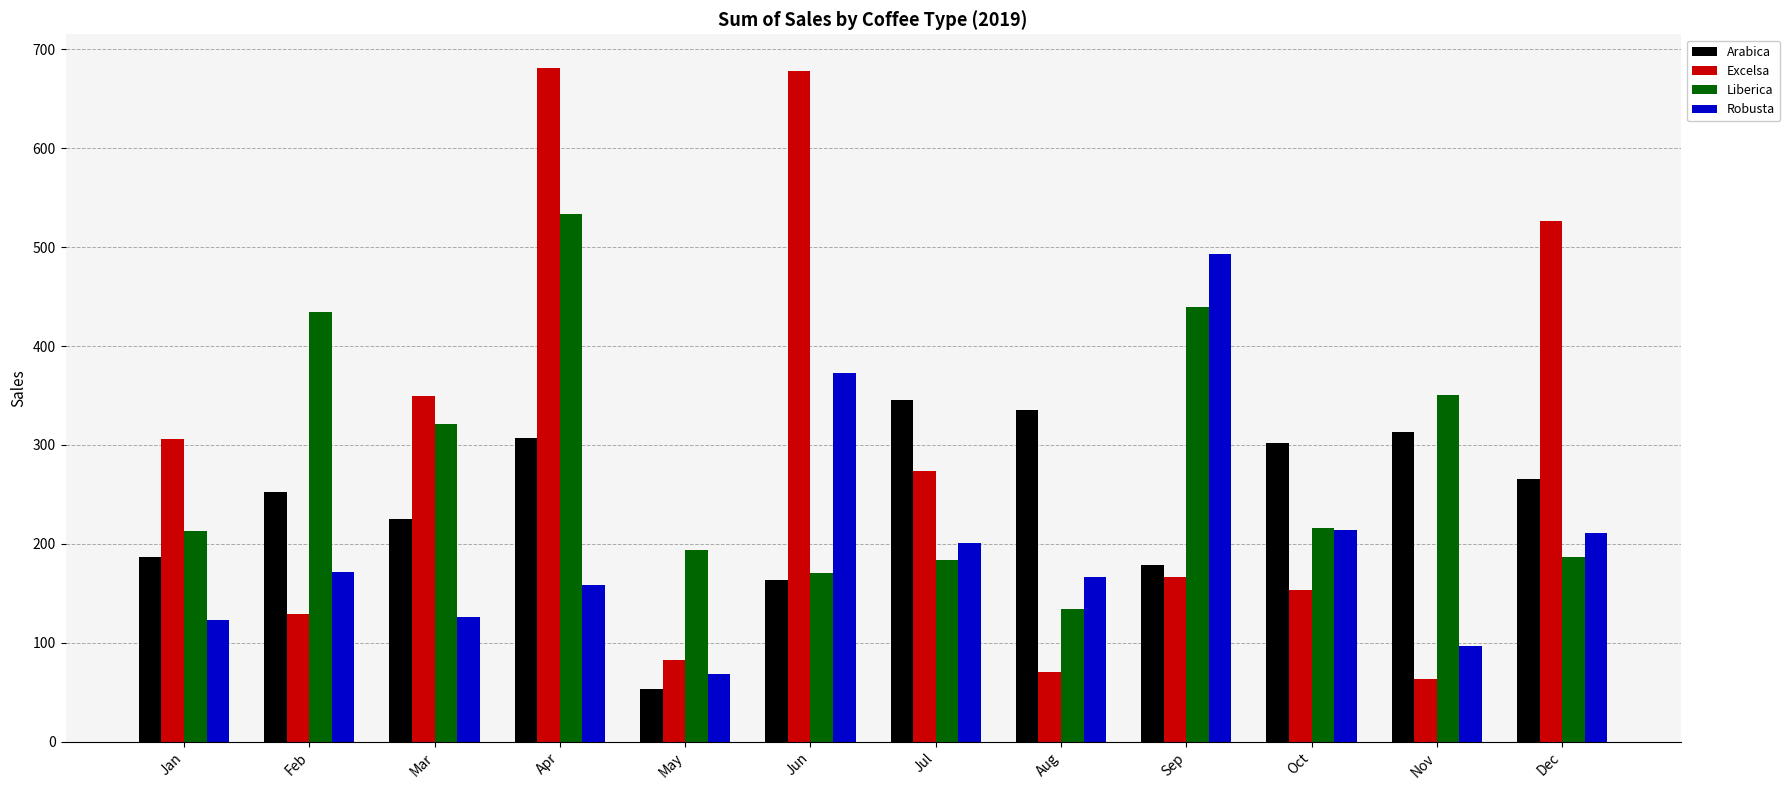

How many bars are there in total?

48